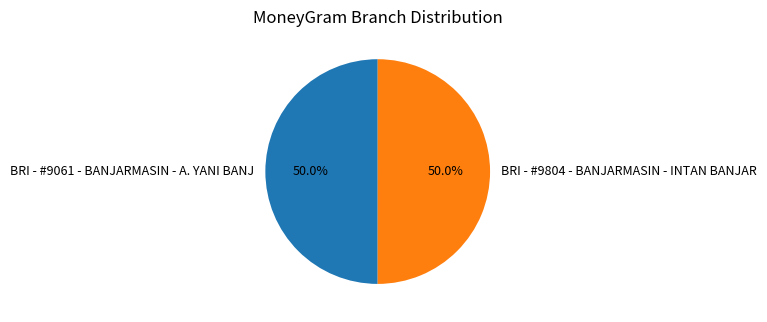

What is the ratio of the value at BRI - #9804 - BANJARMASIN - INTAN BANJAR to the value at BRI - #9061 - BANJARMASIN - A. YANI BANJ?

1.0